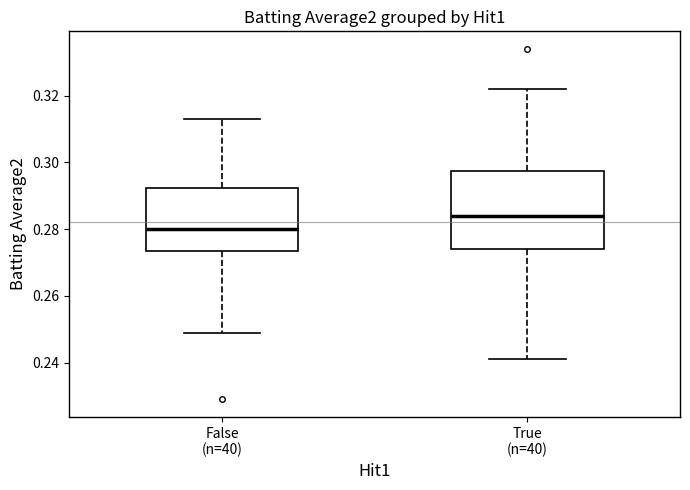

Reading left to right, read every box against the y-axis: the position of its median line, the range the box covers, and the ends of its whiskers. The values are not printed on the chart, so give them approximately, as read against the axis.

False (n=40): median 0.280, box 0.274 to 0.292, whiskers 0.250 to 0.314
True (n=40): median 0.284, box 0.274 to 0.298, whiskers 0.242 to 0.322